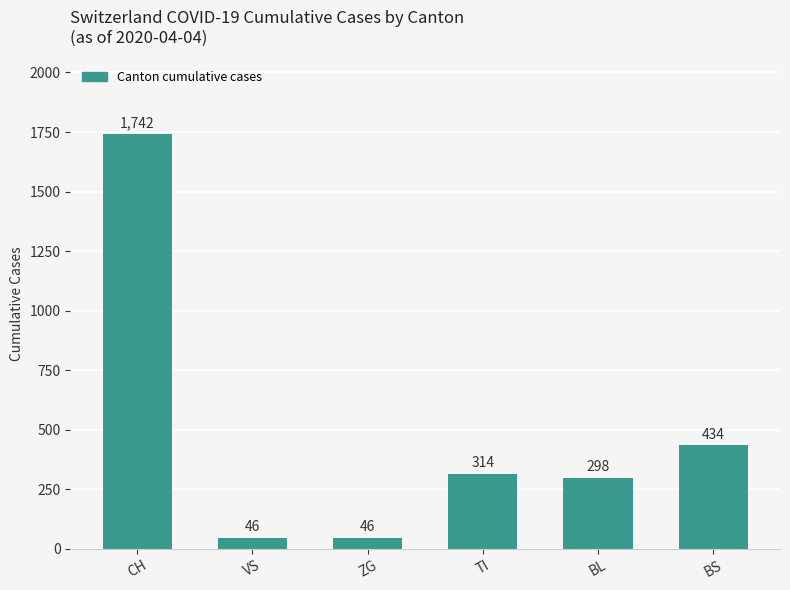

What is the smallest value displayed?

46